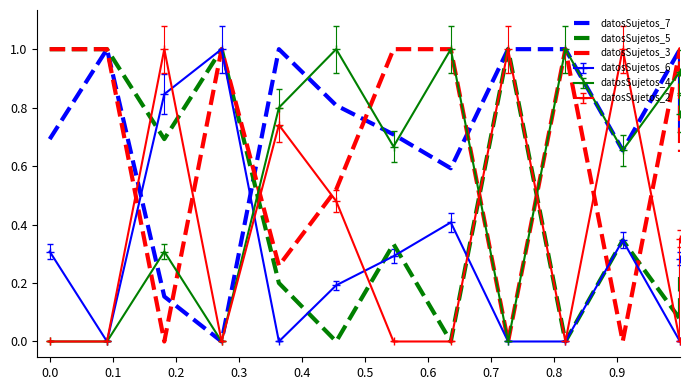

The datosSujetos_5 series shows 0.2 at 0.4. True or false?

True